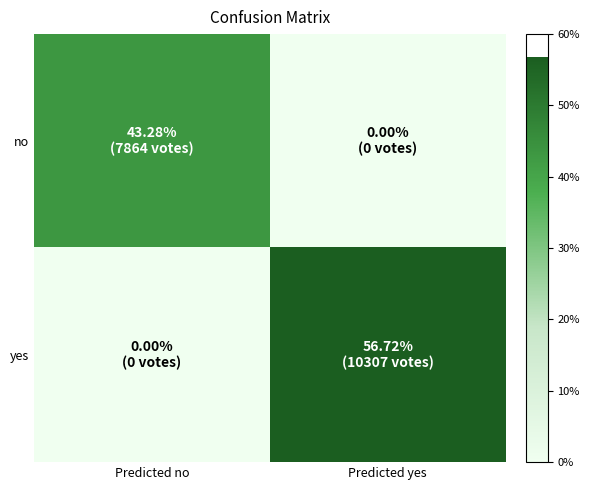

Between Predicted no and Predicted yes, which series saw the biggest shift?

yes